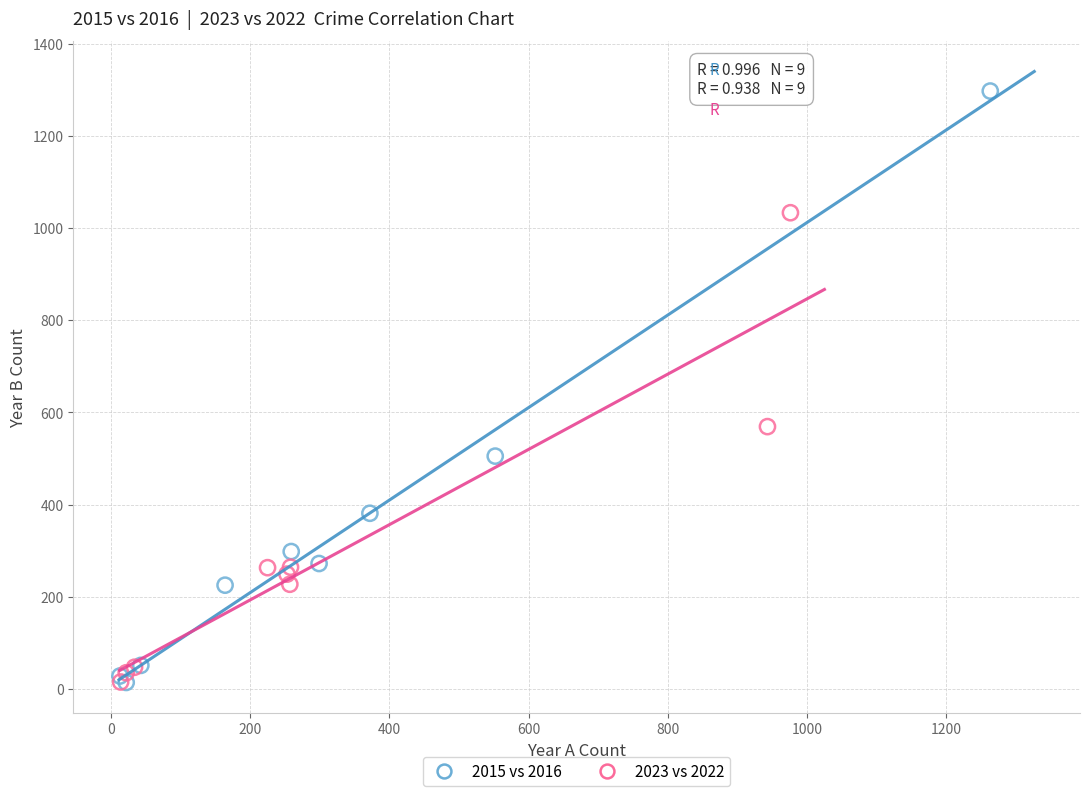

Which series has the largest Y range (max minus min)?

2015 vs 2016